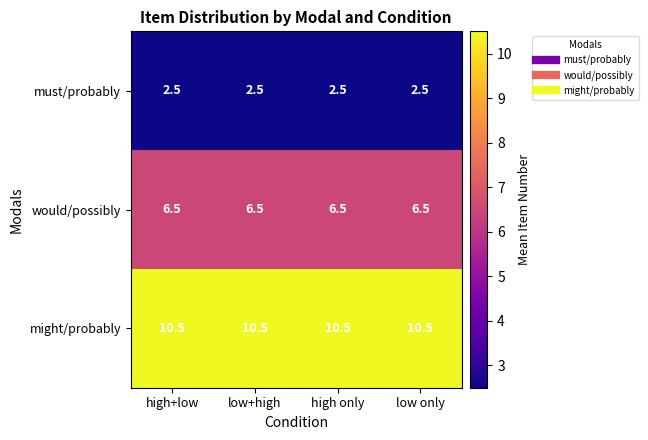

What is the spread (max minus min) of values at high+low?

8.0